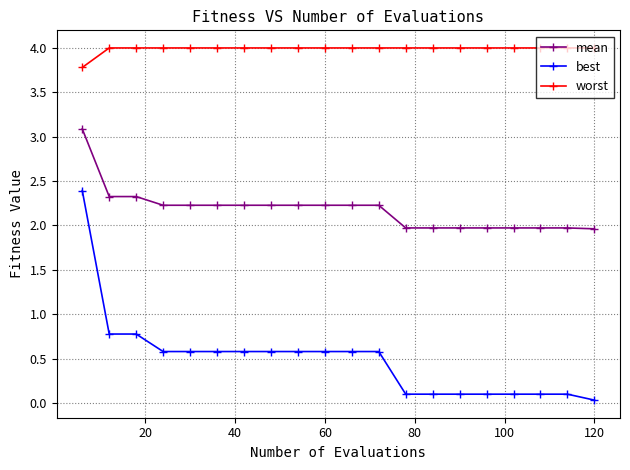

At how many categories does at least one series exceed 3?

20